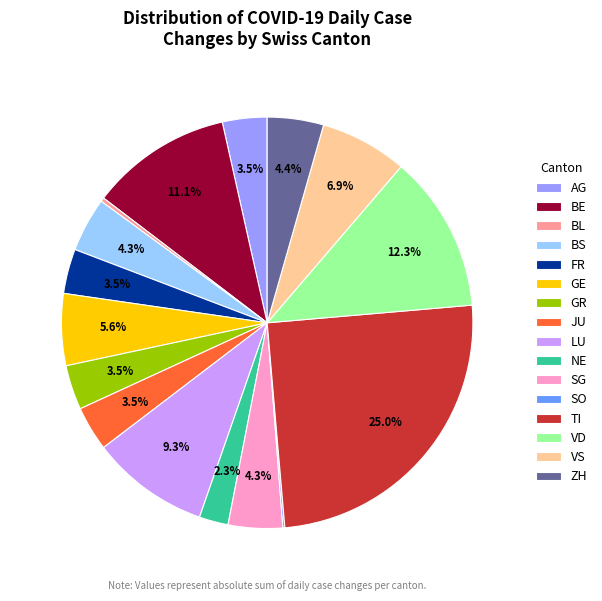

To the nearest percent, what percentage of the pie is BE?

11%